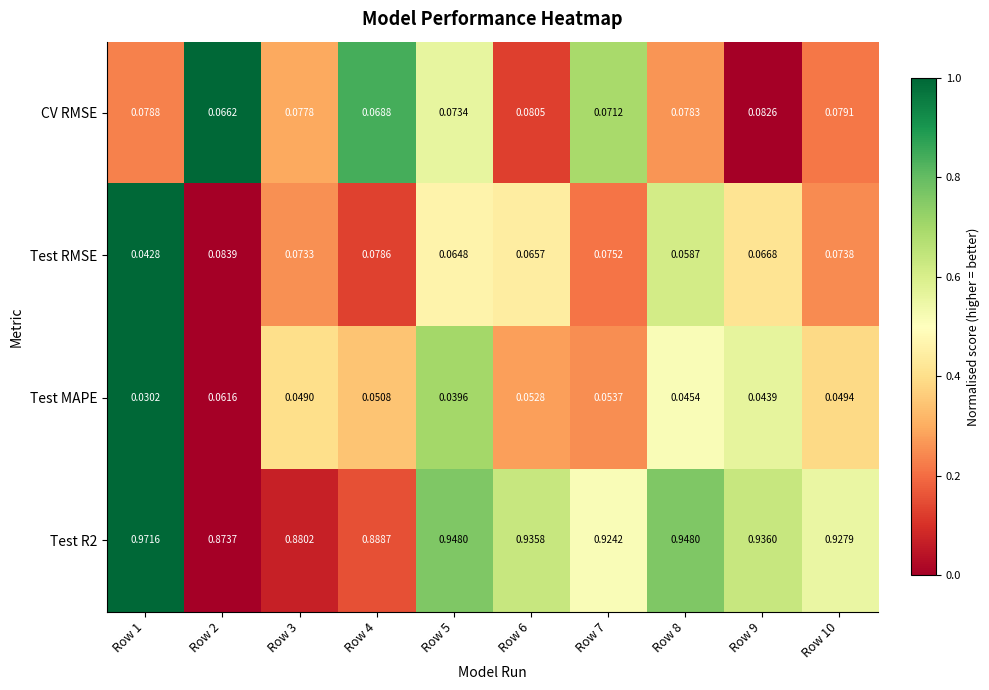

Is the value of CV RMSE at Row 3 greater than the value of Test MAPE at Row 10?

Yes